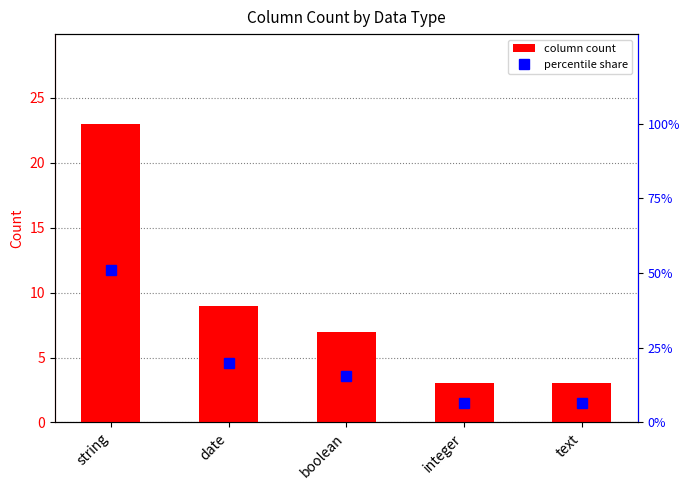

What is the sum of the column count values at date and text?

12